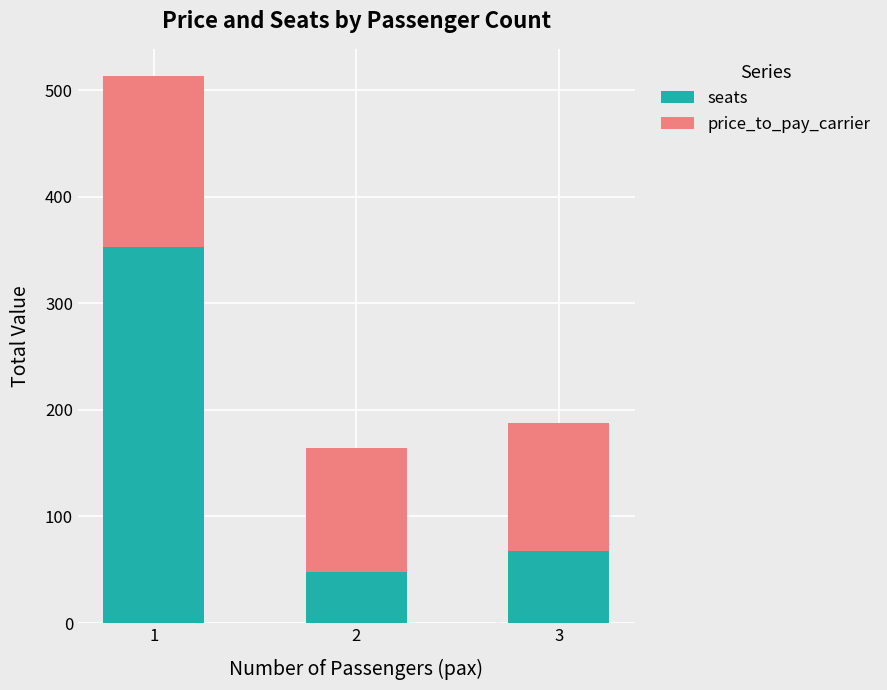

What is the approximate value of seats at 1, to the nearest 5?

355